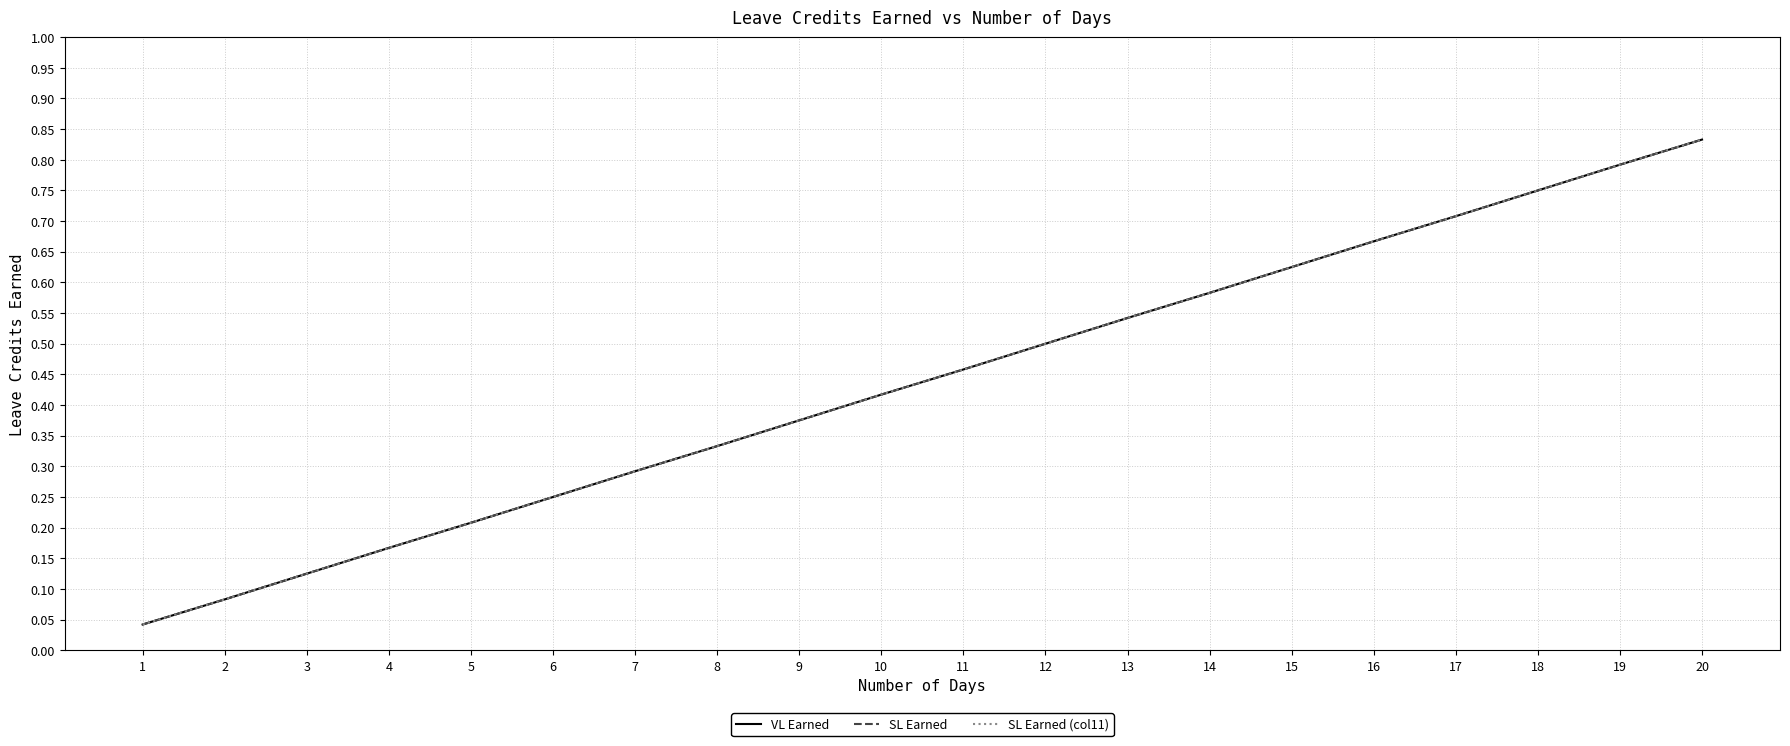

Does the chart have visible grid lines?

Yes